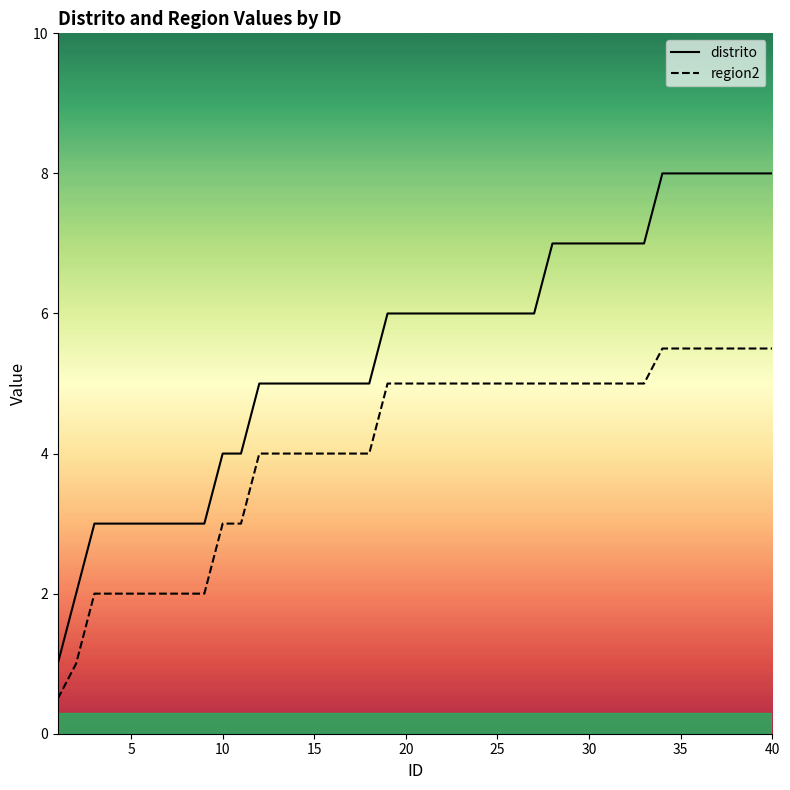

The value of distrito at 15 is 2.8. True or false?

False